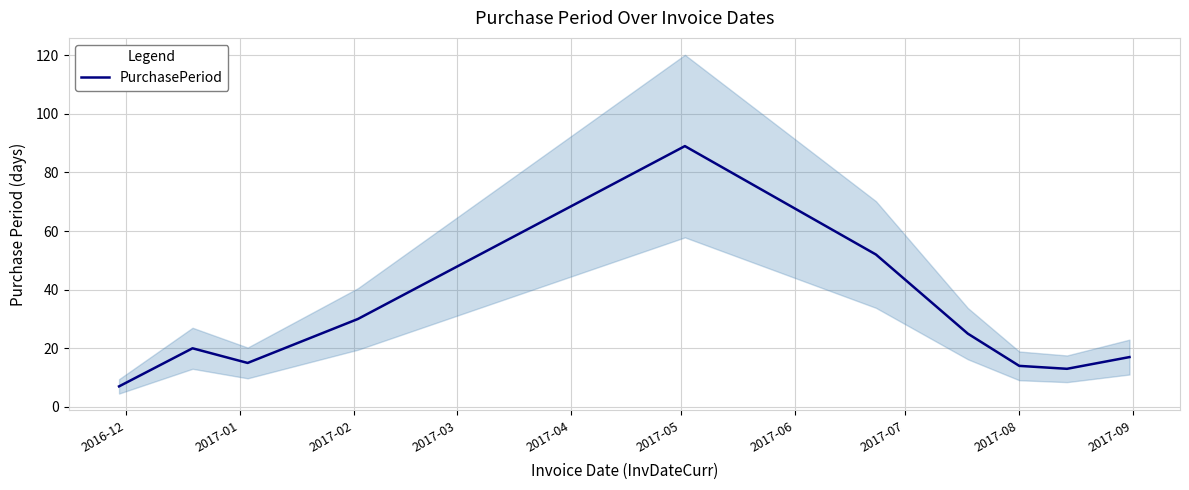

How many lines are shown in the chart?

1